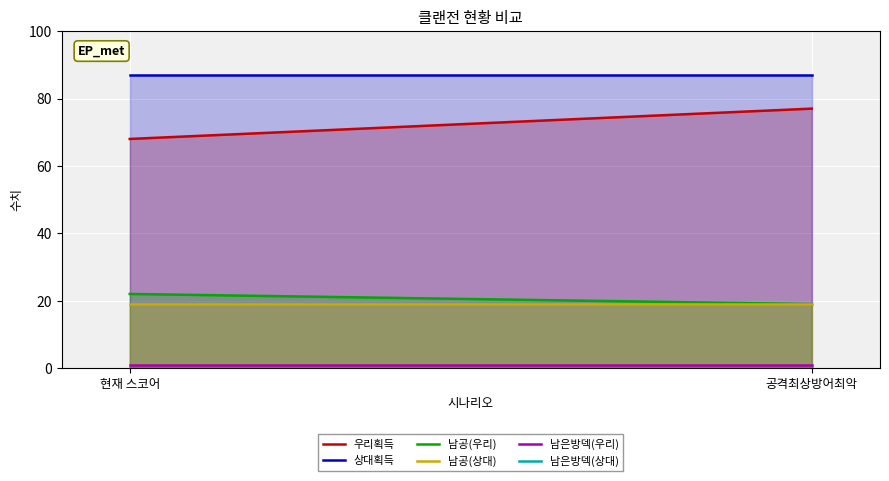

Reading right to left, list all the values displayed in this chart.

우리획득: 공격최상방어최악=77	현재 스코어=68
상대획득: 공격최상방어최악=87	현재 스코어=87
남공(우리): 공격최상방어최악=19	현재 스코어=22
남공(상대): 공격최상방어최악=19	현재 스코어=19
남은방덱(우리): 공격최상방어최악=1	현재 스코어=1
남은방덱(상대): 공격최상방어최악=0	현재 스코어=0